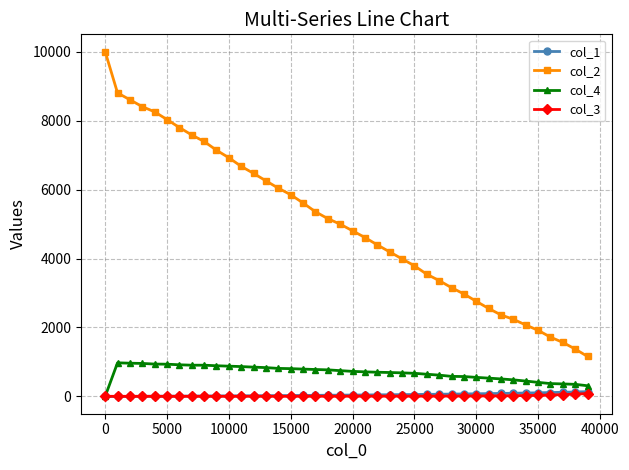

Count the number of data series in this chart.

4